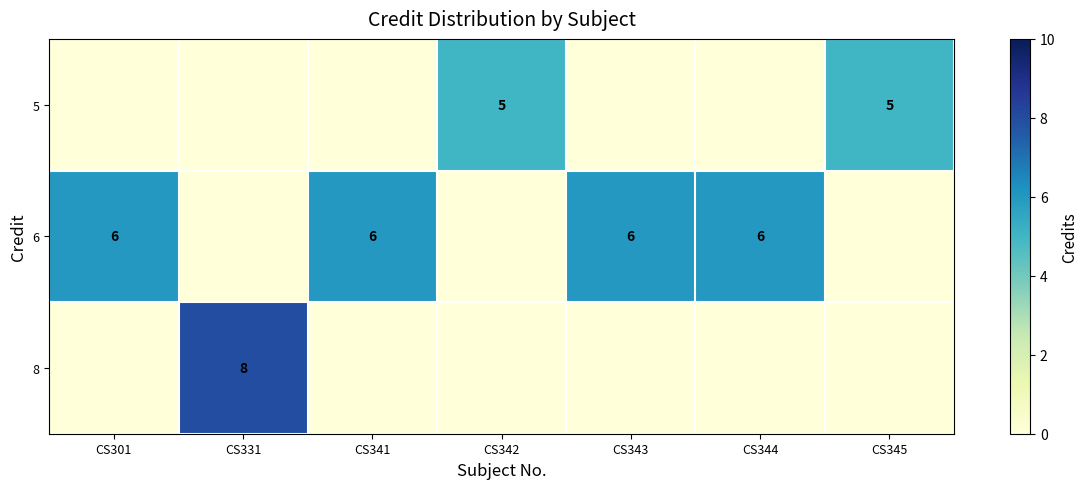

The value of 5 at CS345 is 5. True or false?

True